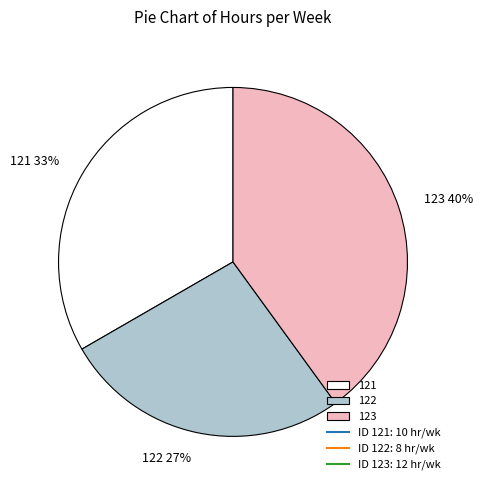

Is there a majority slice in this chart?

No